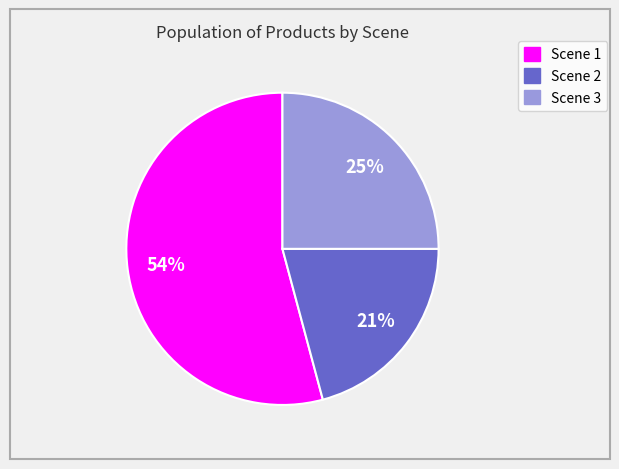

Count the number of slices in the pie.

3